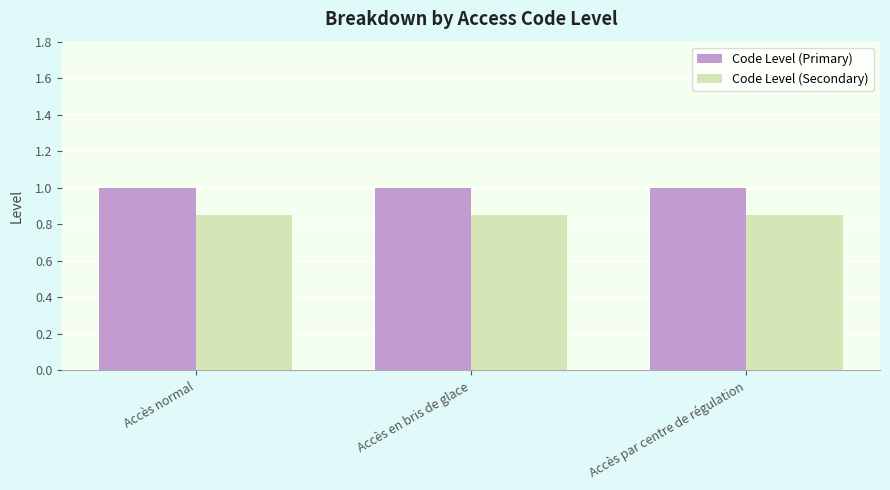

What is the greatest value displayed?

1.0